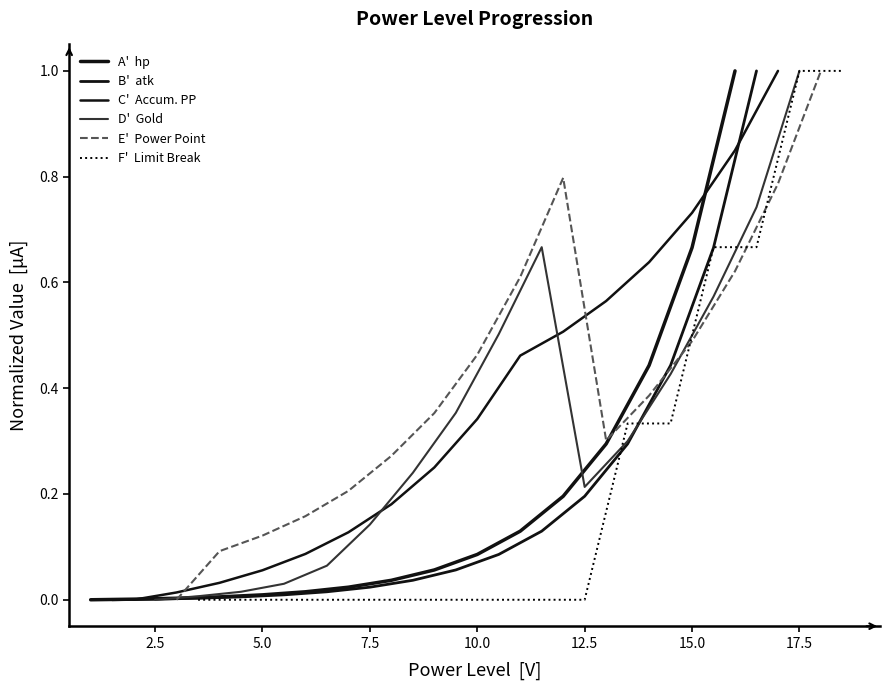

What is the difference between the maximum and minimum values in the F'  Limit Break series?

1.0